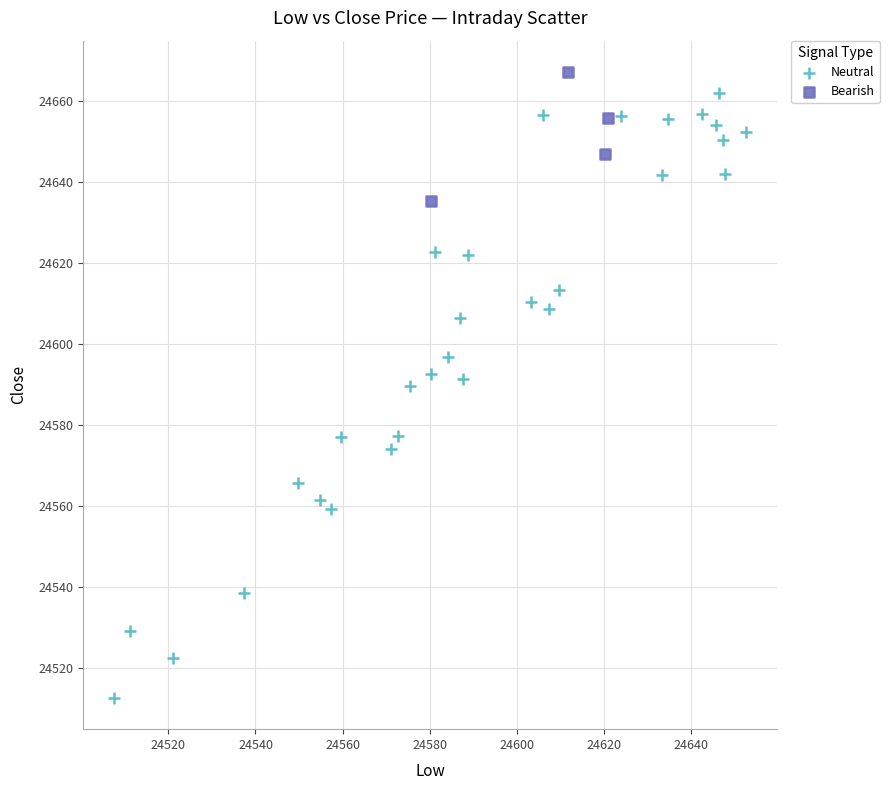

Which series contains the lowest Y value?

Neutral